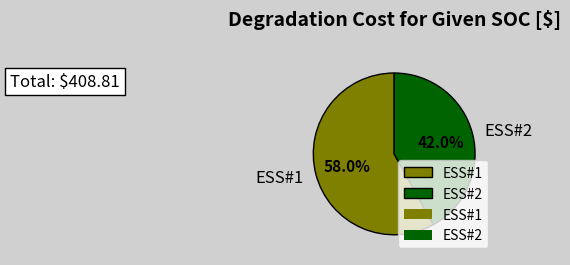

Is it true that ESS#1 is 69% of the pie?

False